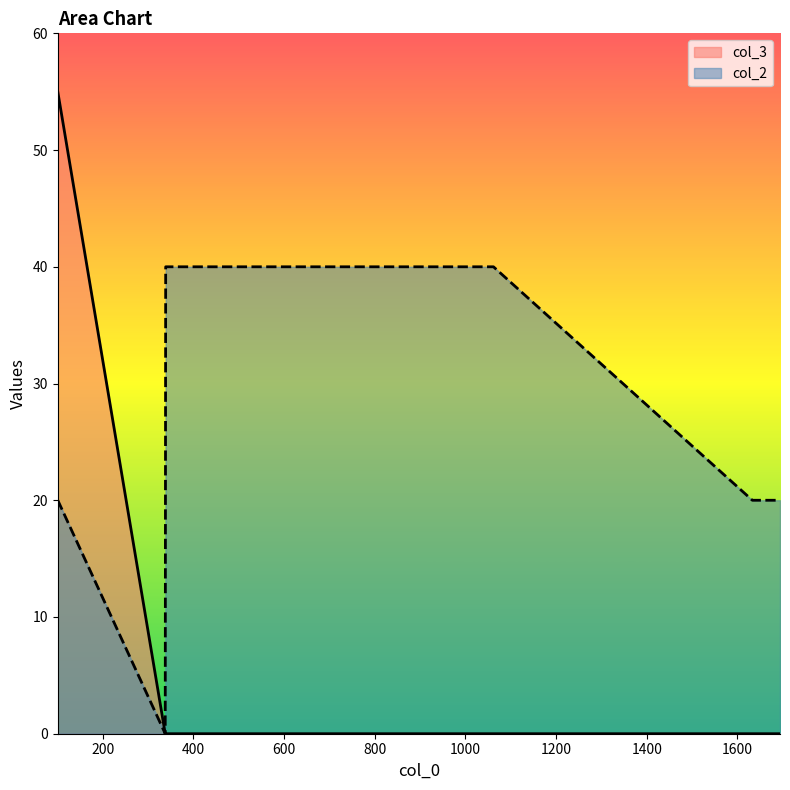

How many data points are above 0?

1